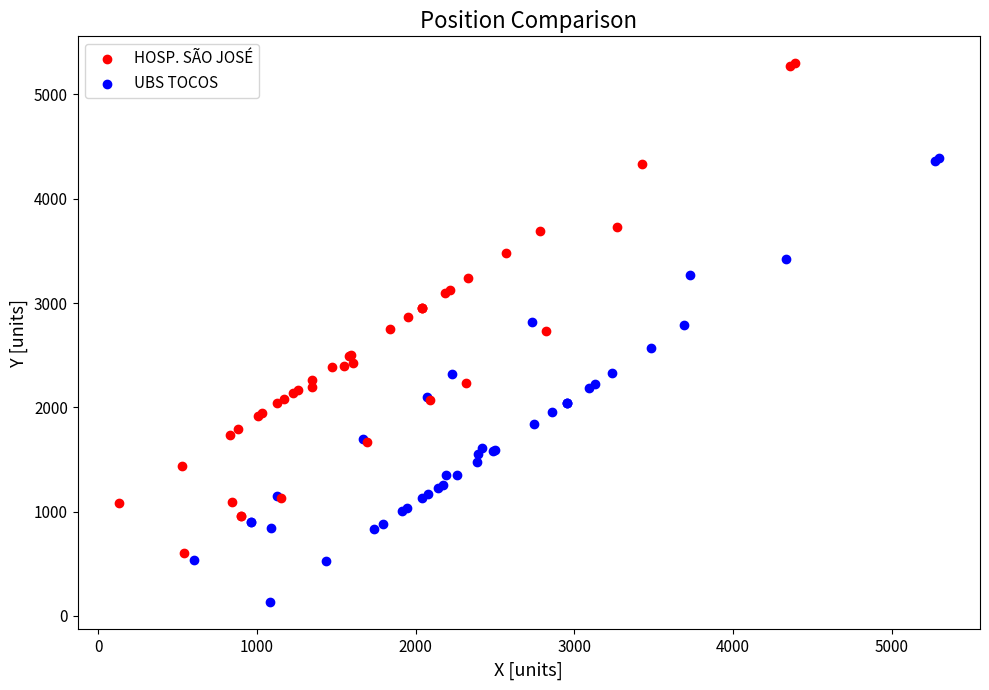

Which series contains the highest Y value?

HOSP. SÃO JOSÉ